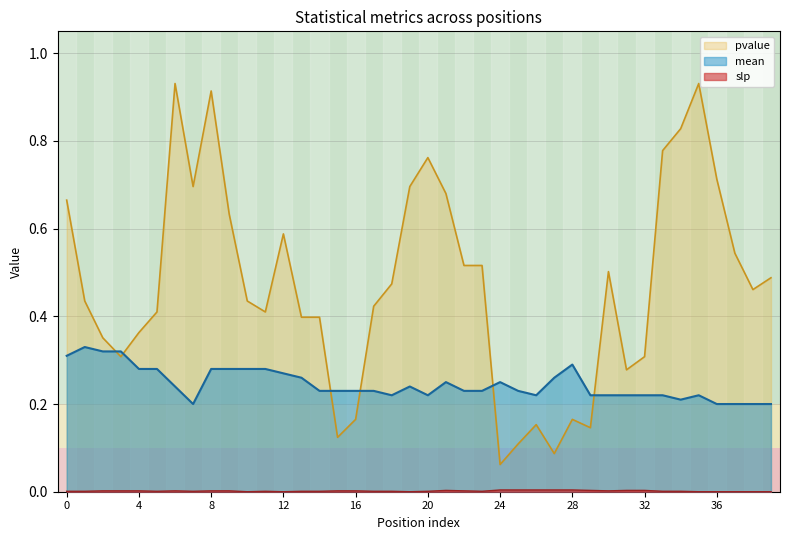

Rank the series at 15 from highest to lowest value.

mean, pvalue, slp